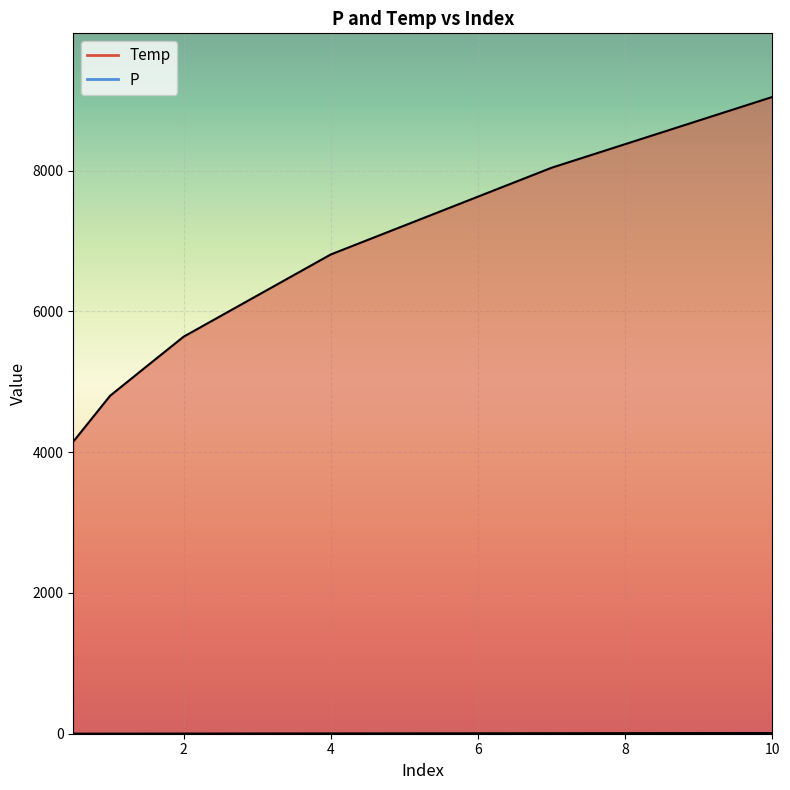

Which series has the largest total across all categories?

Temp